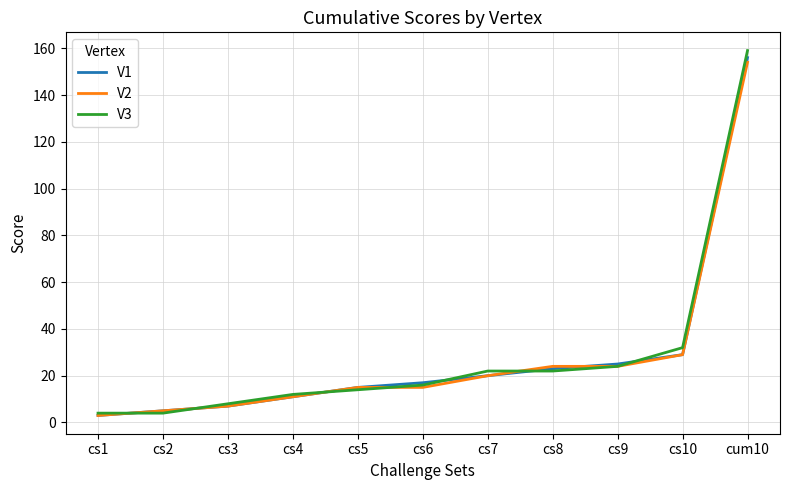

What is the sum of all V2 values?

307